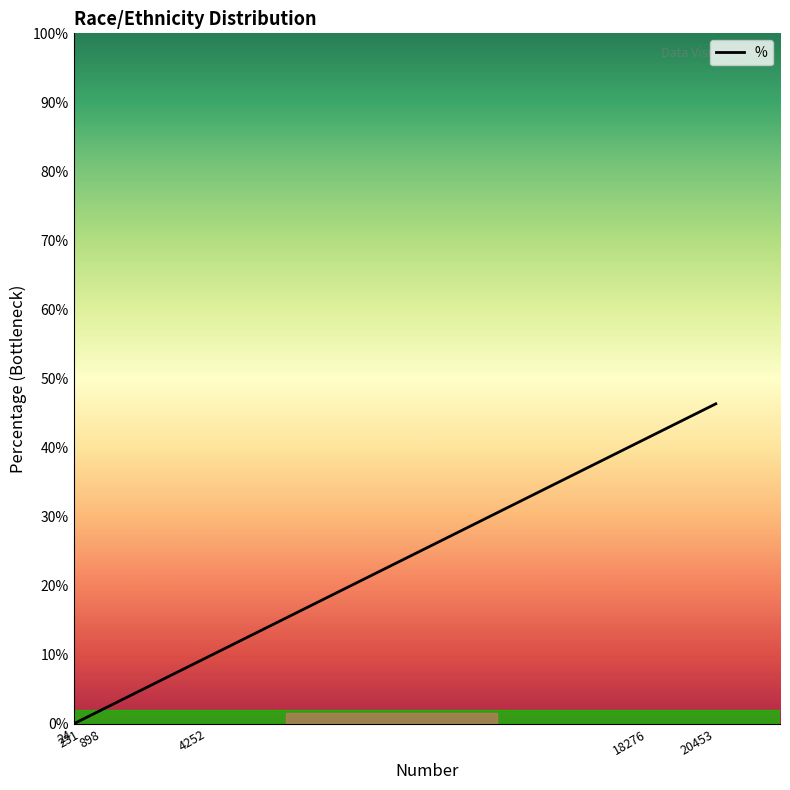

Reading left to right, transcribe all the data shown in this chart.

0.0	0.0	0.0	0.1	0.4	0.5